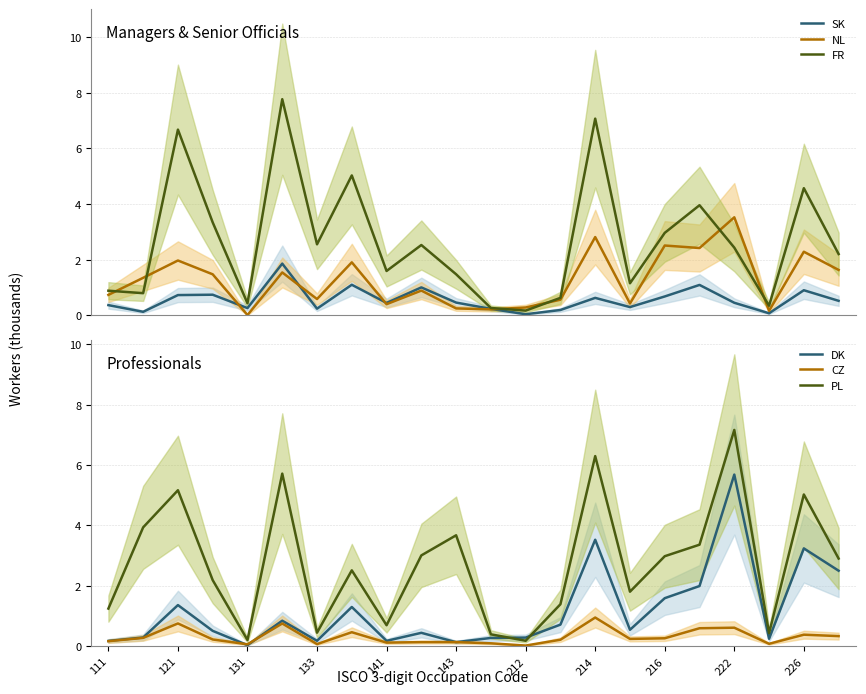

Where is DK nearest to the value 2?

17